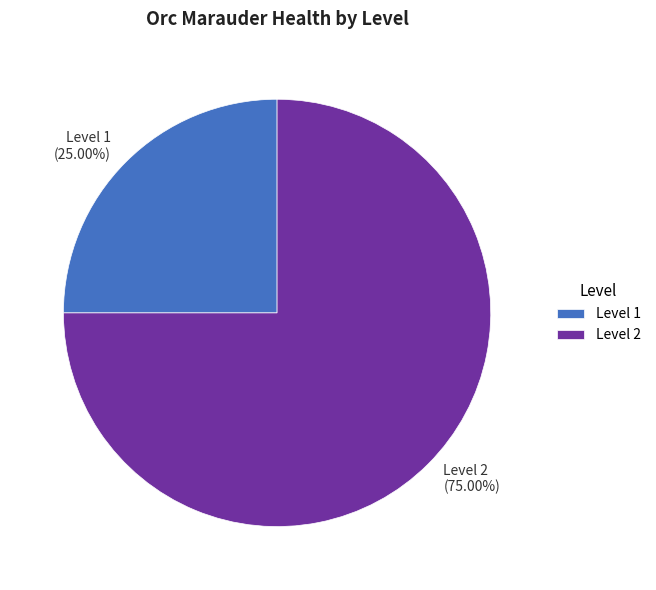

Which has a higher value, Level 2 or Level 1?

Level 2